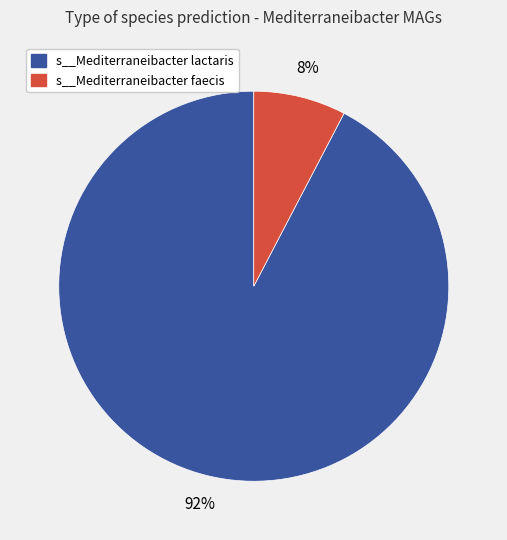

Rank the categories by value from lowest to highest.

s__Mediterraneibacter faecis, s__Mediterraneibacter lactaris